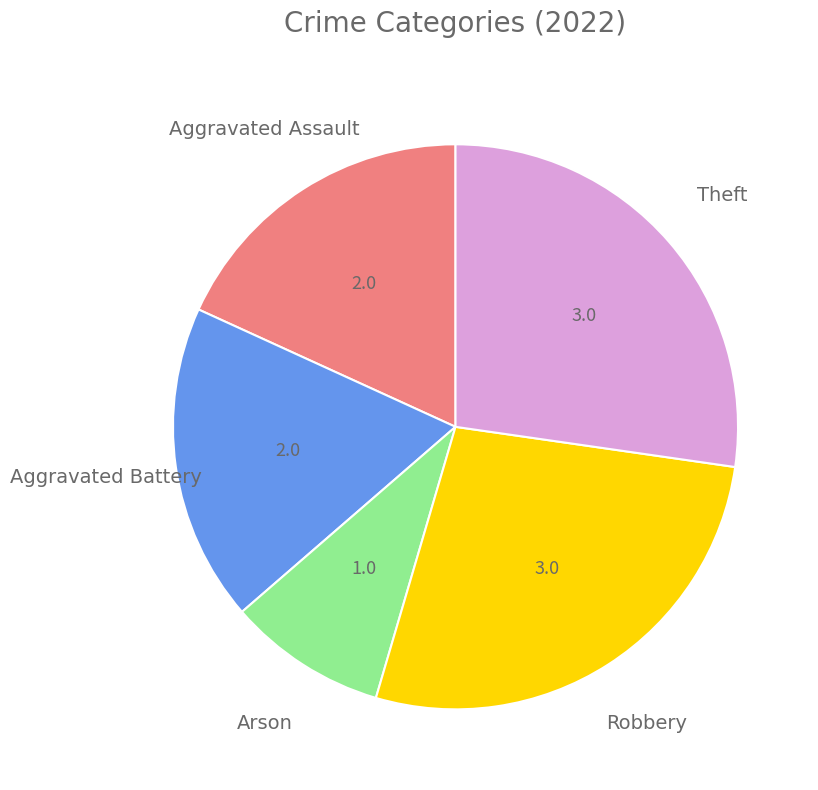

How many segments does this pie chart have?

5